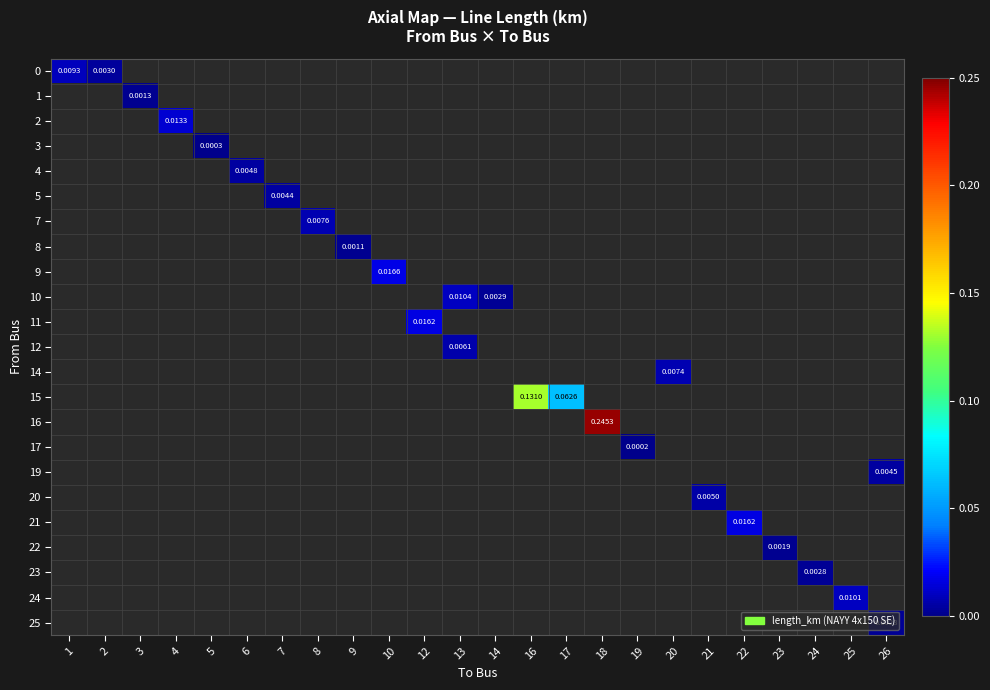

Which has a higher value, 3 or 10?

10